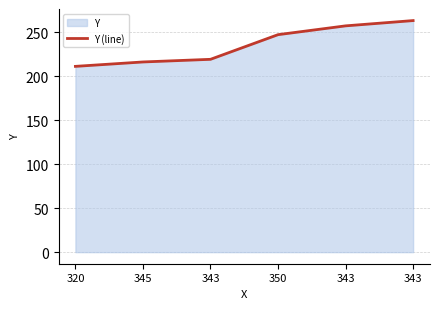

What is the average value?

236